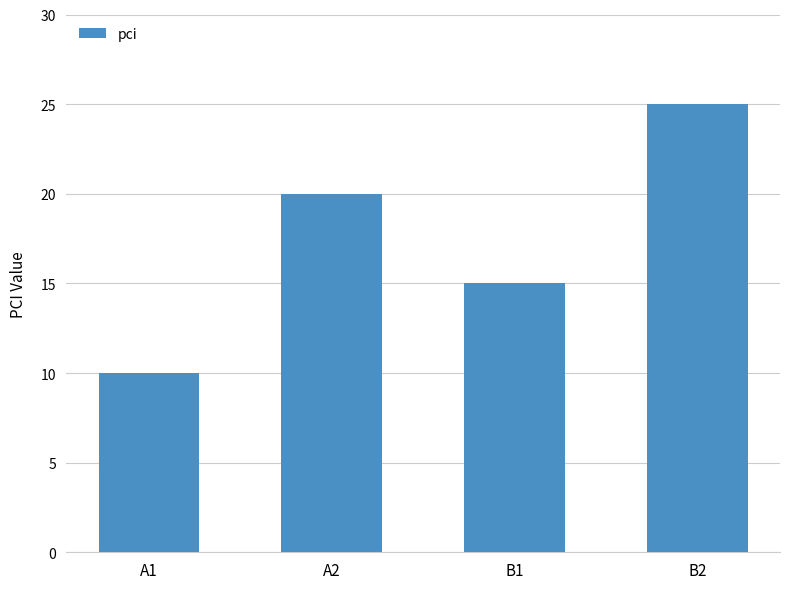

Reading right to left, transcribe all the data shown in this chart.

25	15	20	10